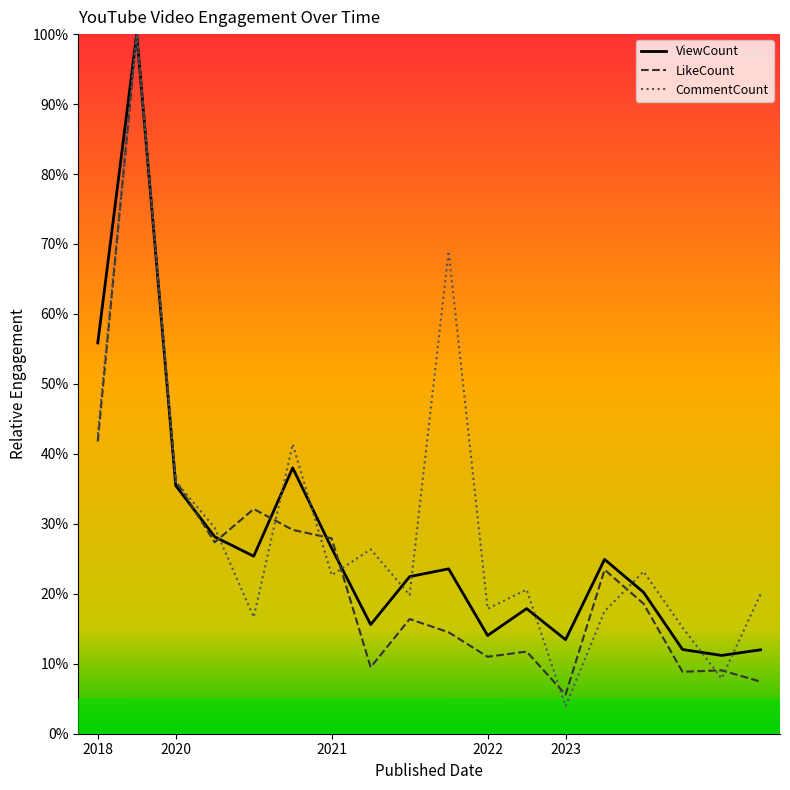

What is the minimum value for ViewCount?

11.2